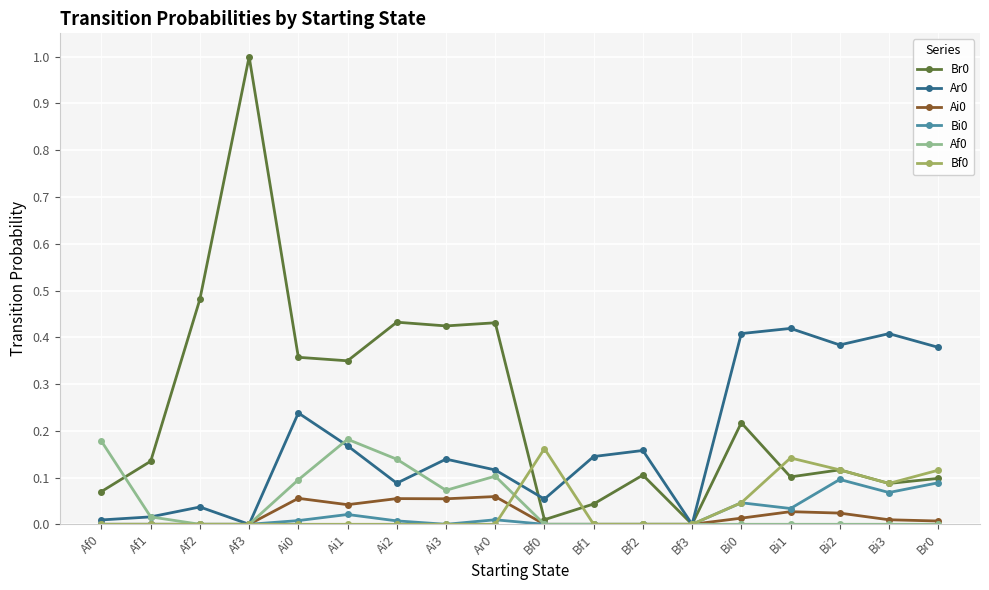

The Bf0 series shows 0.0 at Bf1. True or false?

True